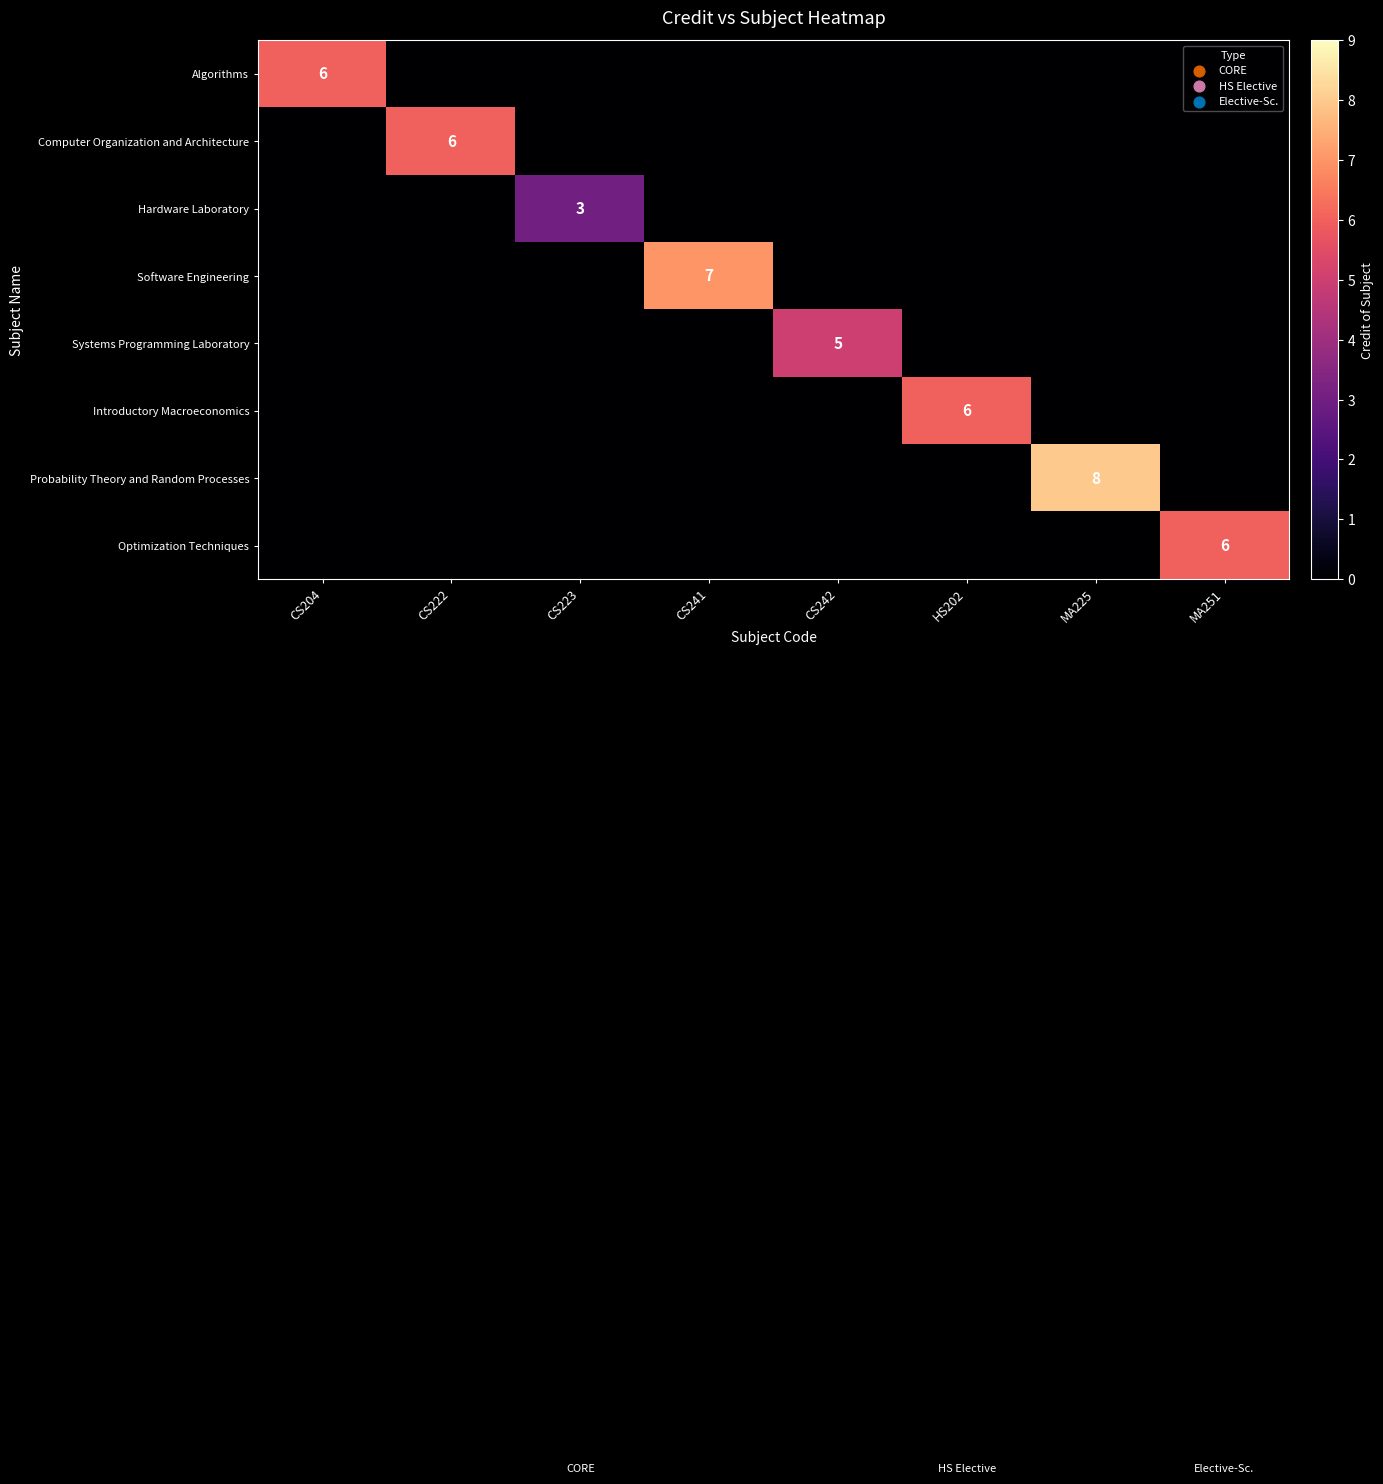

The Algorithms series shows 2 at CS204. True or false?

False